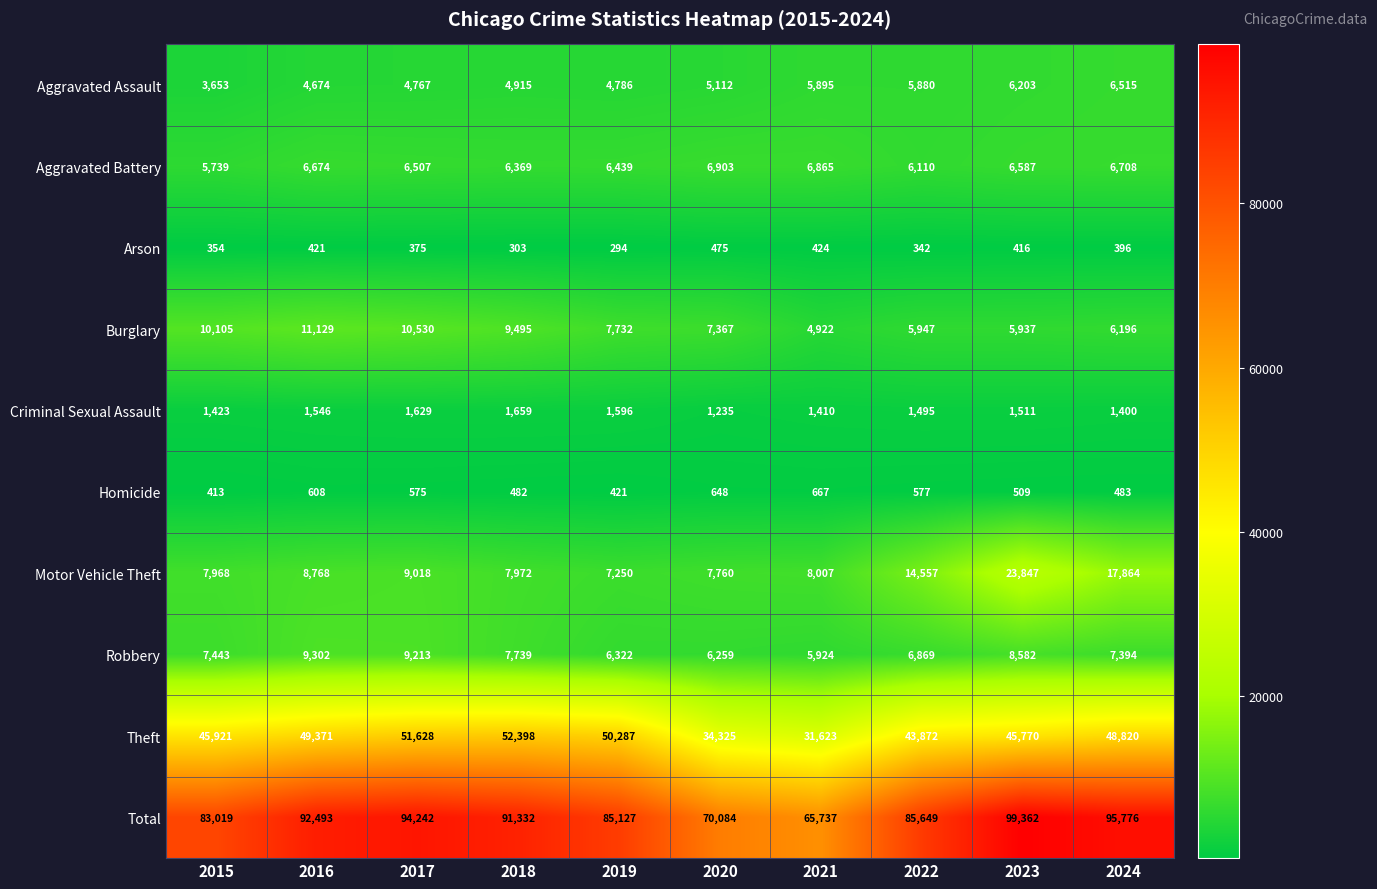

What is the total value across all series at 2019?

170254